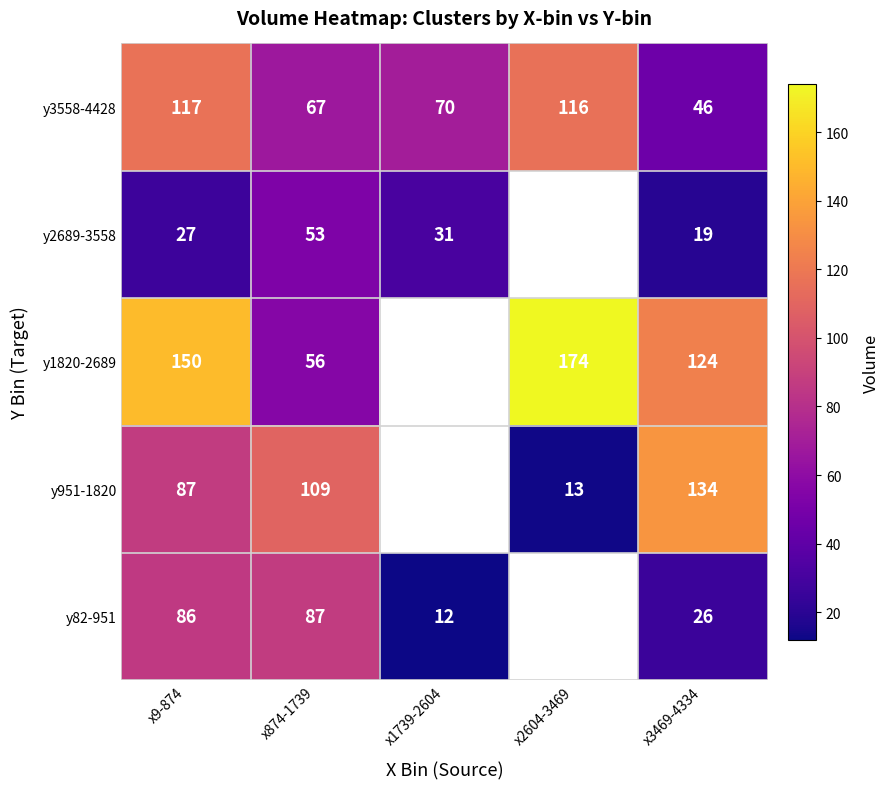

What is the difference between the y951-1820 values at x874-1739 and x2604-3469?

96